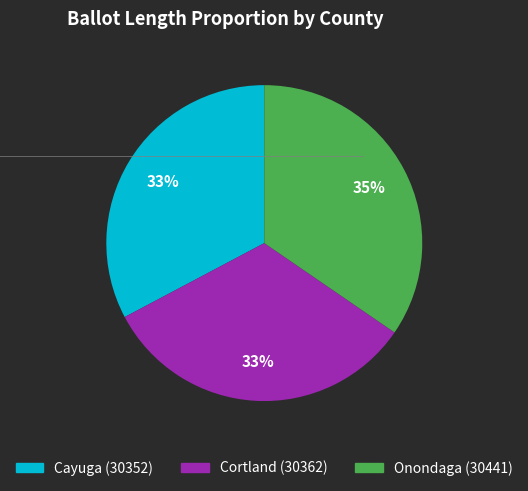

Which has a higher value, Cortland (30362) or Onondaga (30441)?

Onondaga (30441)